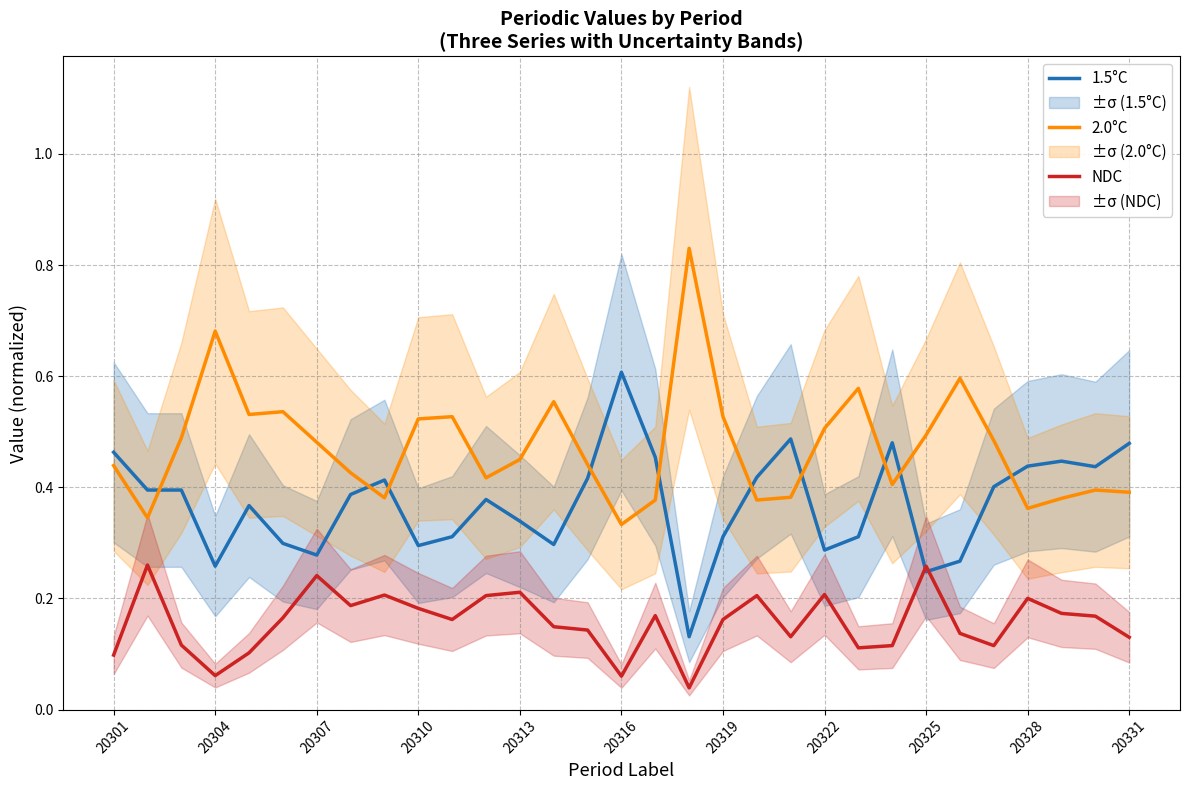

Which series ends up on top after the final intersection of 2.0°C and 1.5°C?

1.5°C